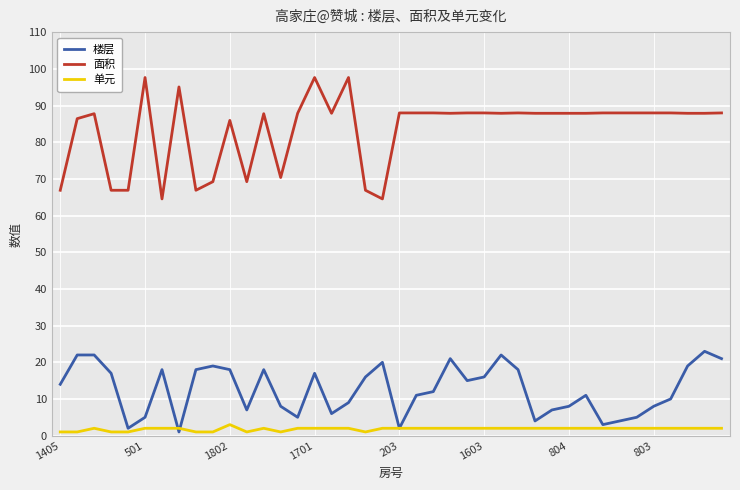

What is the sum of all 面积 values?

3345.1